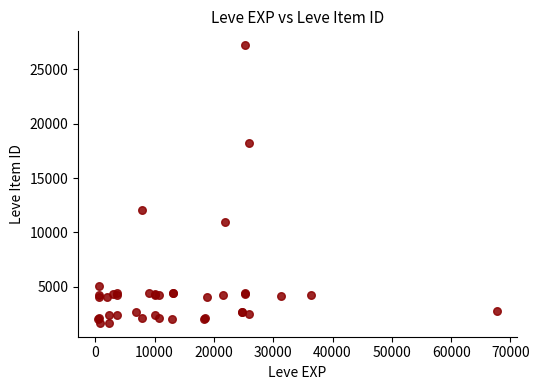

What Y value in the scatter plot is closest to 14448?

12018